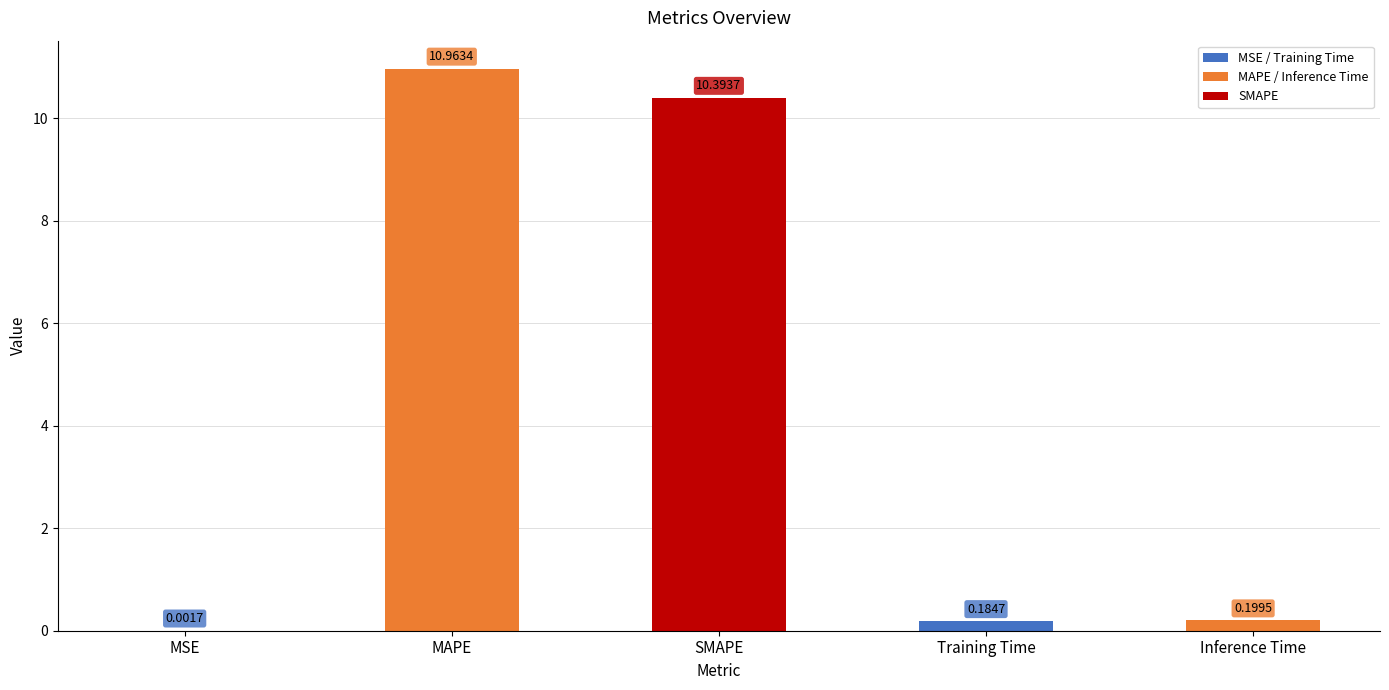

At which category does the chart reach its peak across all series?

MAPE